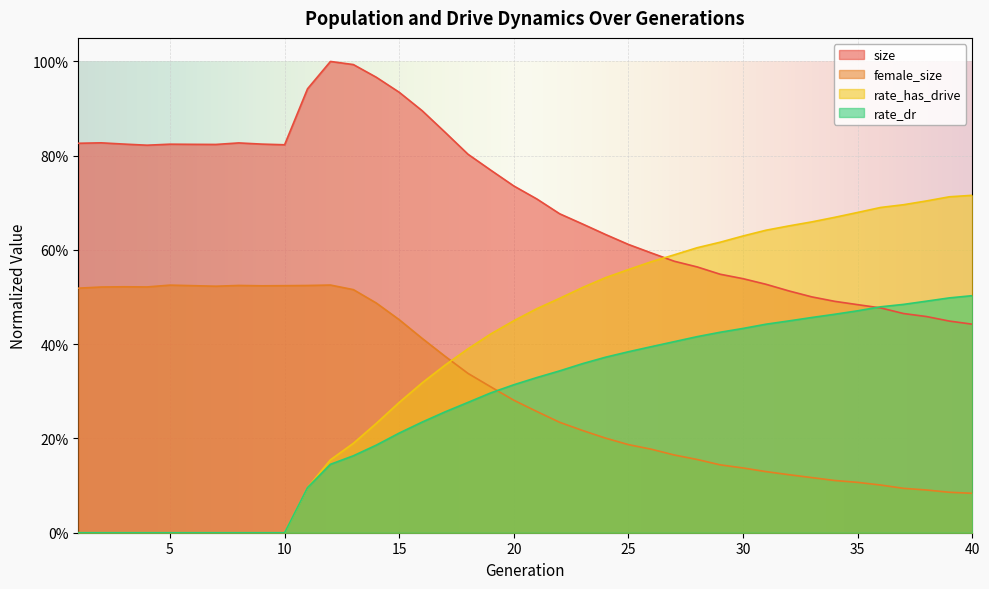

The value of rate_has_drive at 30 is 1.1. True or false?

False